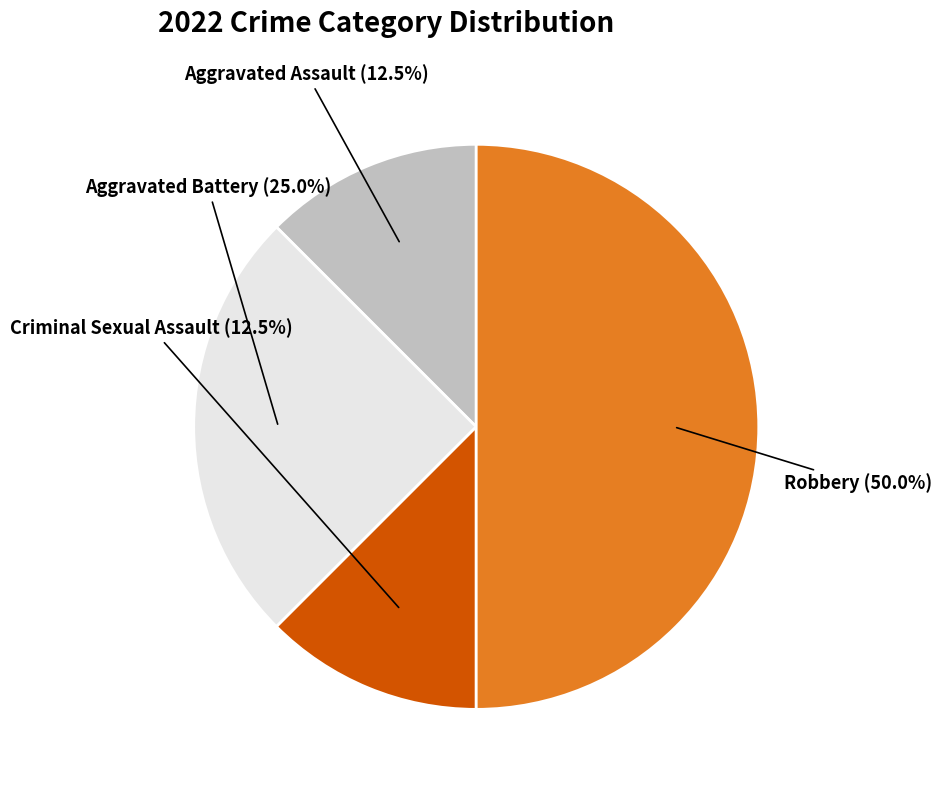

How many segments does this pie chart have?

4